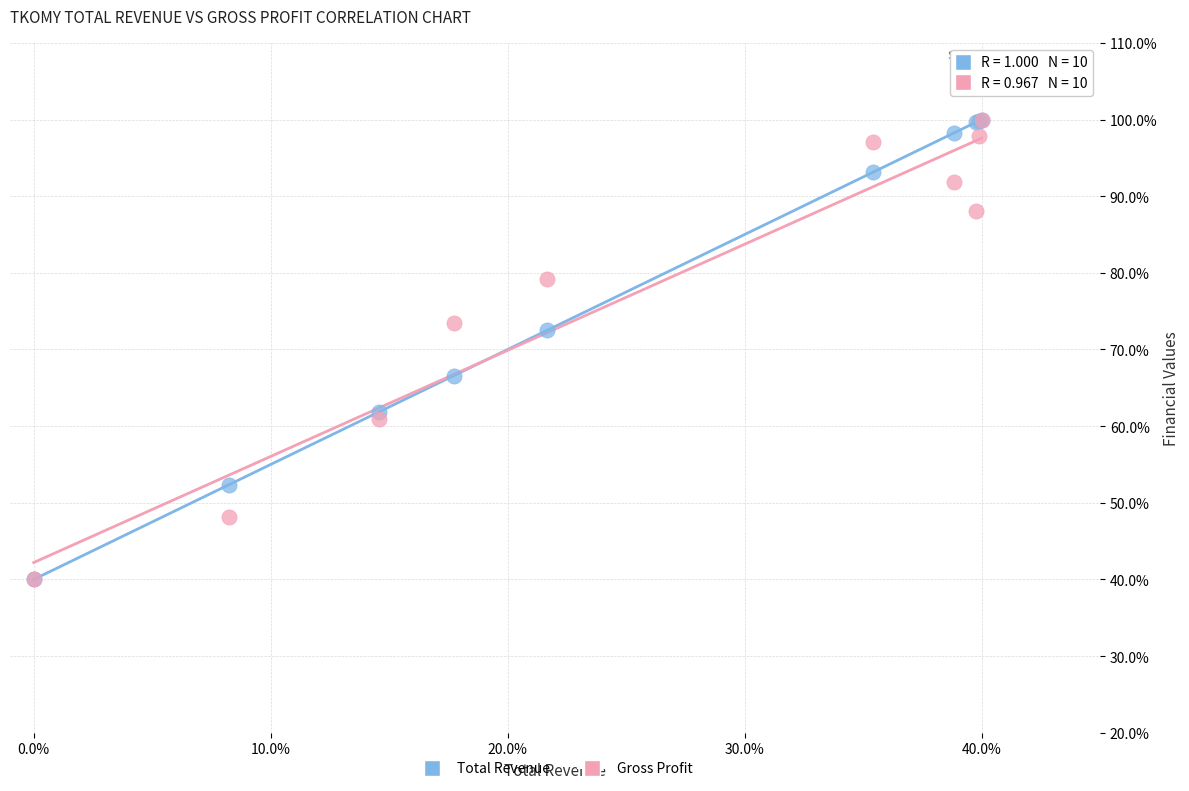

In the Total Revenue series, what Y value is closest to 70?

72.5